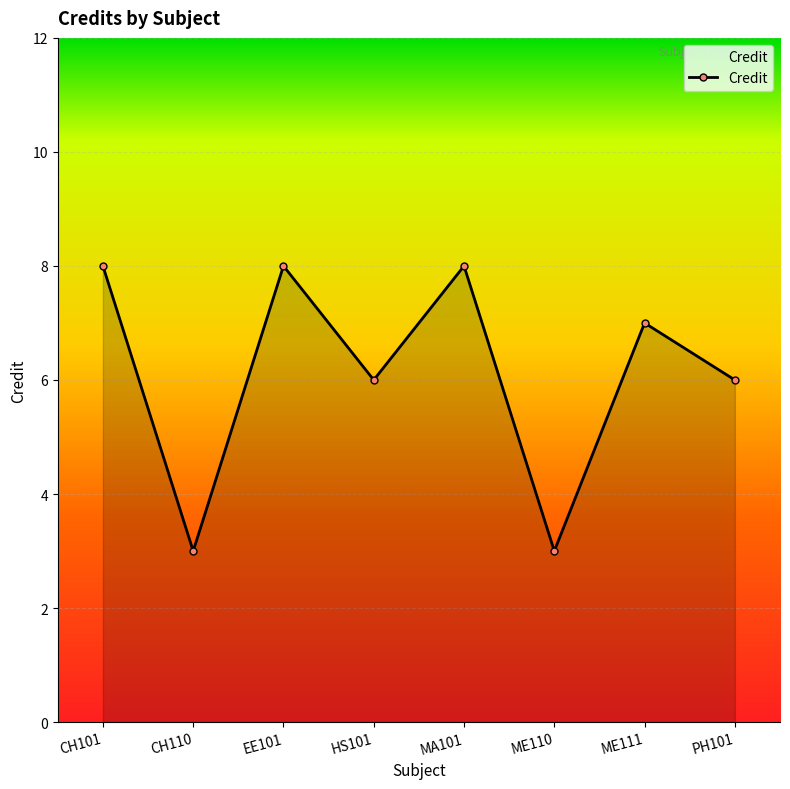

What is the ratio of the value at HS101 to the value at PH101?

1.0